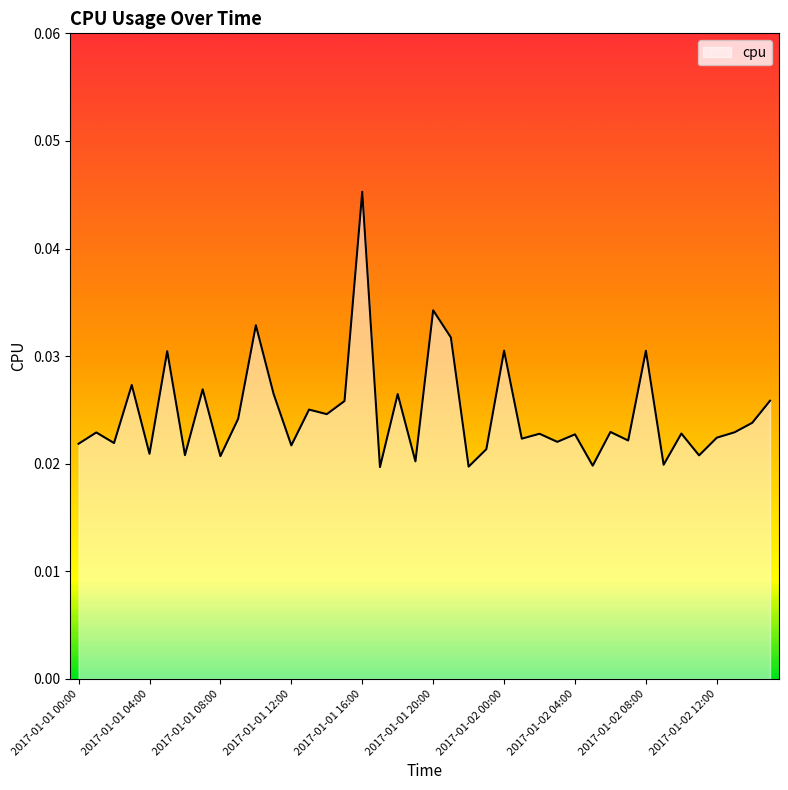

How many lines are shown in the chart?

1